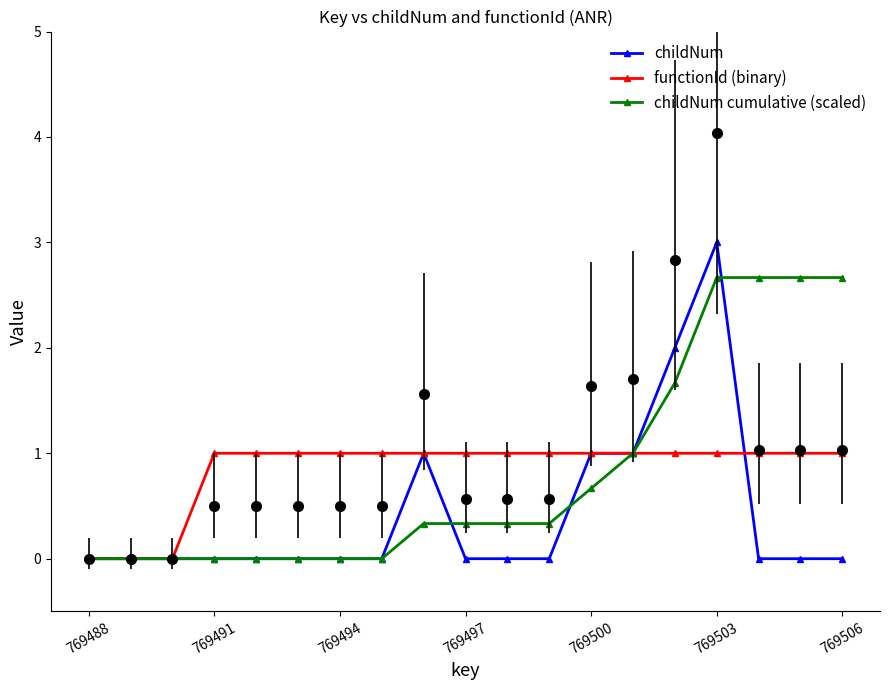

True or false: childNum cumulative (scaled) and functionId (binary) intersect in this chart.

False